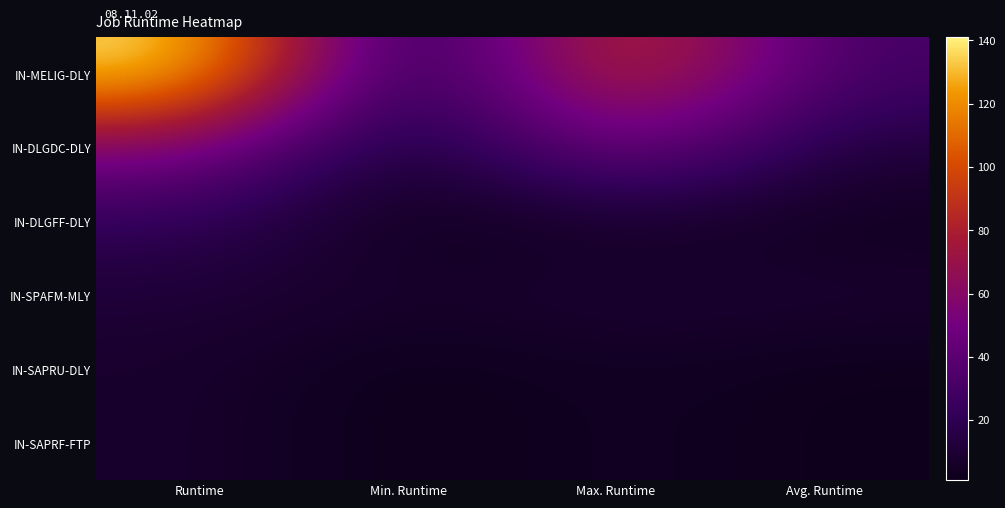

Which series has the largest range (max minus min)?

IN-MELIG-DLY